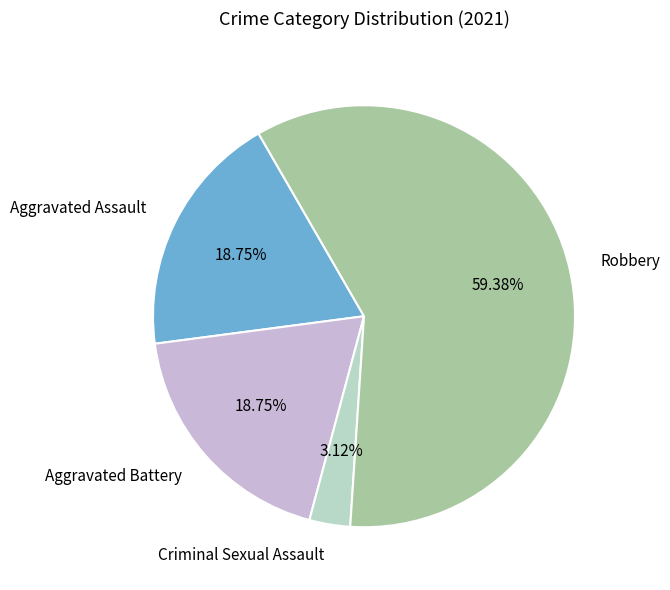

Combined, do Robbery and Criminal Sexual Assault account for over 50%?

Yes